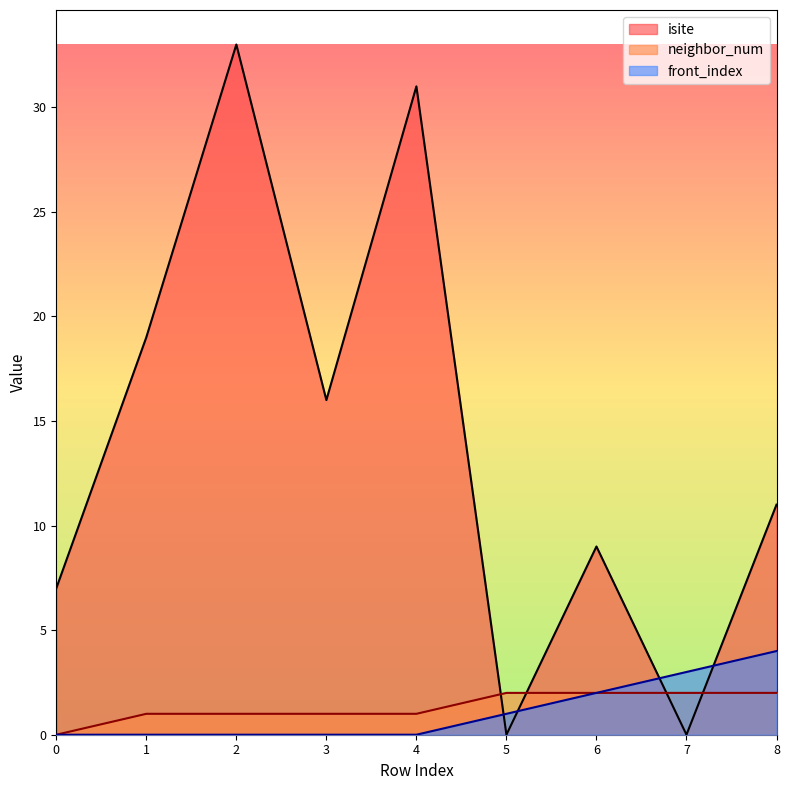

After their last crossing, which series has the higher values: neighbor_num or isite?

isite